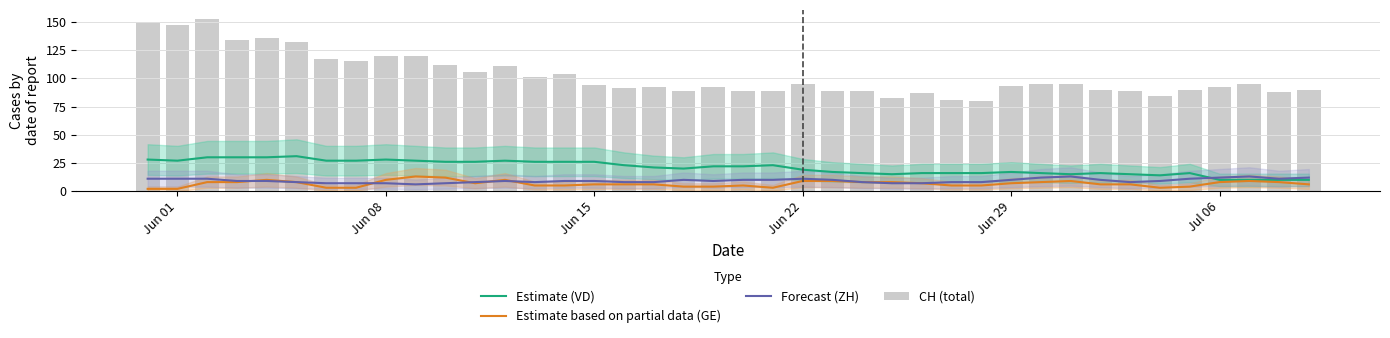

Reading left to right, list all the values displayed in this chart.

Estimate (VD): 28	27	30	30	30	31	27	27	28	27	26	26	27	26	26	26	23	21	20	22	22	23	19	17	16	15	16	16	16	17	16	15	16	15	14	16	10	10	10	10
Estimate based on partial data (GE): 2	2	8	8	10	8	3	3	10	13	12	7	10	5	5	6	6	6	4	4	5	3	9	9	8	8	7	5	5	7	8	9	6	6	3	4	8	9	8	6
Forecast (ZH): 11	11	11	9	9	8	7	7	7	6	7	8	9	8	9	9	8	8	10	9	10	10	11	10	8	7	7	8	8	10	12	13	10	8	9	11	12	13	11	12
CH (total): 150	147	153	134	136	132	117	115	120	120	112	106	111	101	104	94	91	92	89	92	89	89	95	89	89	83	87	81	80	93	95	95	90	89	84	90	92	95	88	90